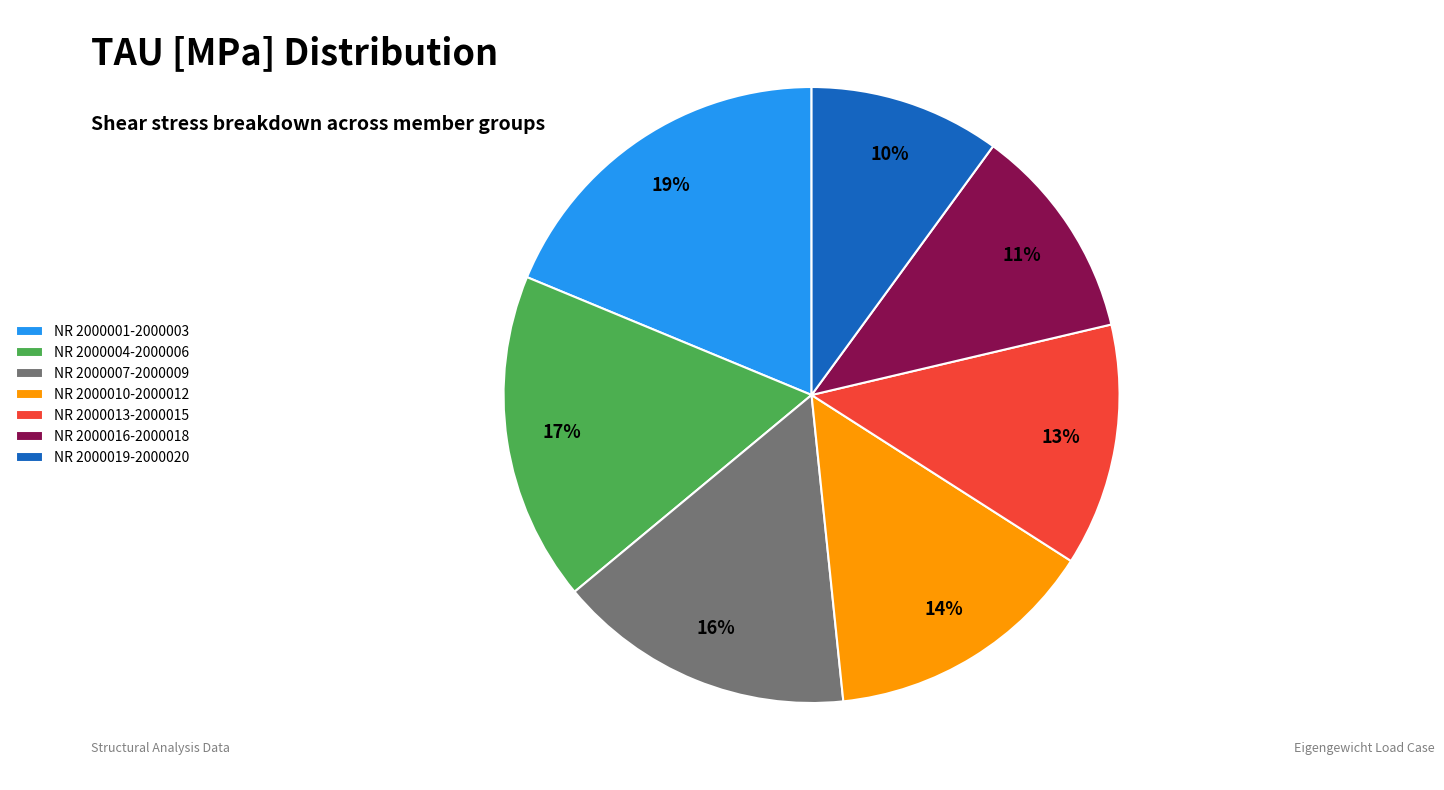

What is the smallest slice in the pie chart?

NR 2000019-2000020